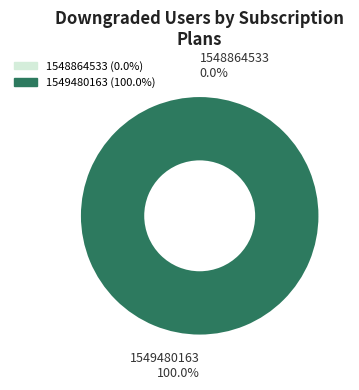

True or false: 1549480163 accounts for 100% of the total.

True